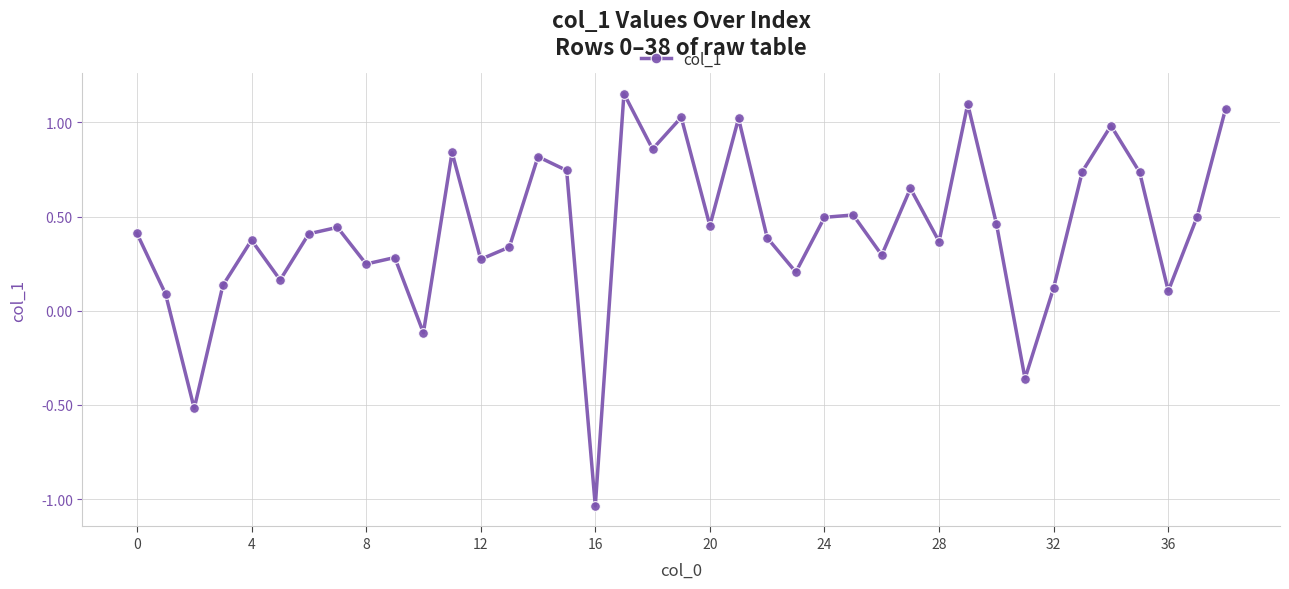

What is the difference between the second highest and second lowest values?

1.6